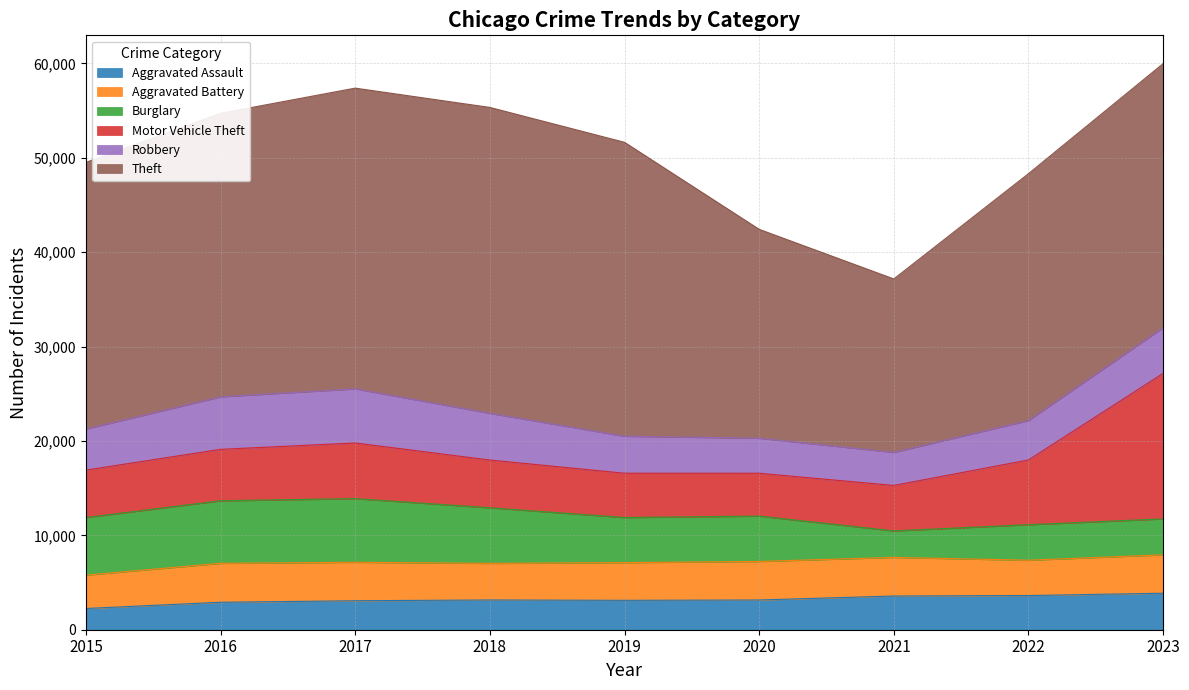

How many interior local peaks does the Burglary series have?

2